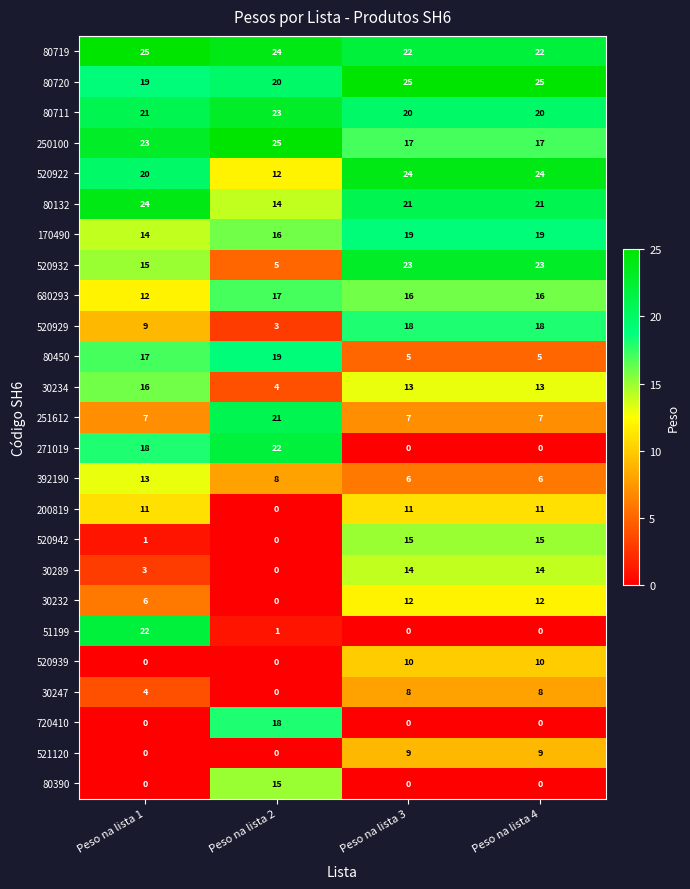

Which series has the largest total across all categories?

80719